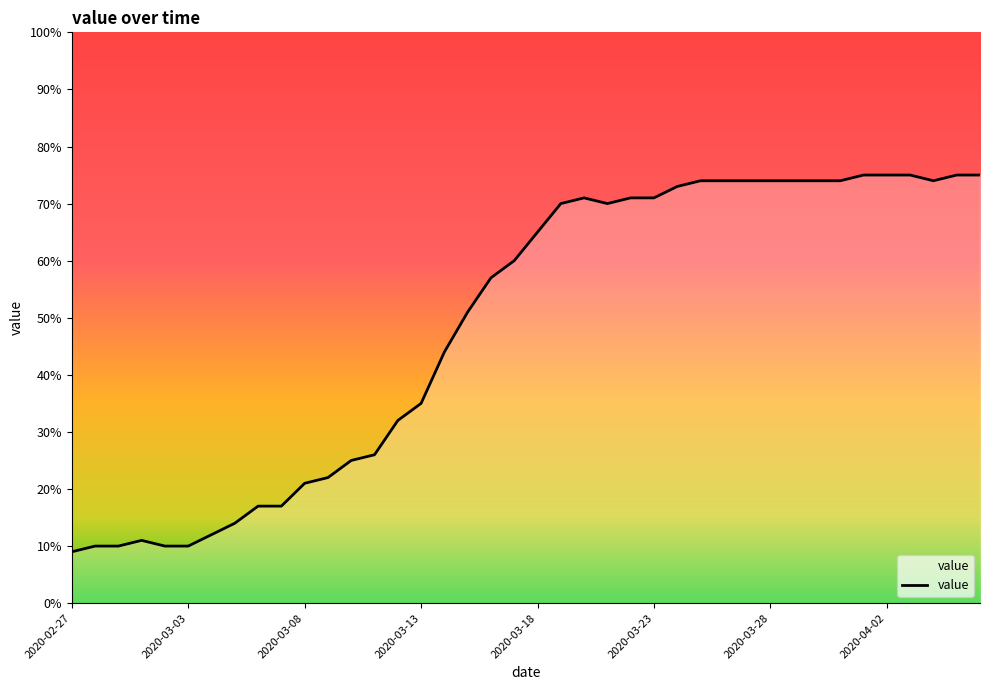

What is the smallest value displayed?

9